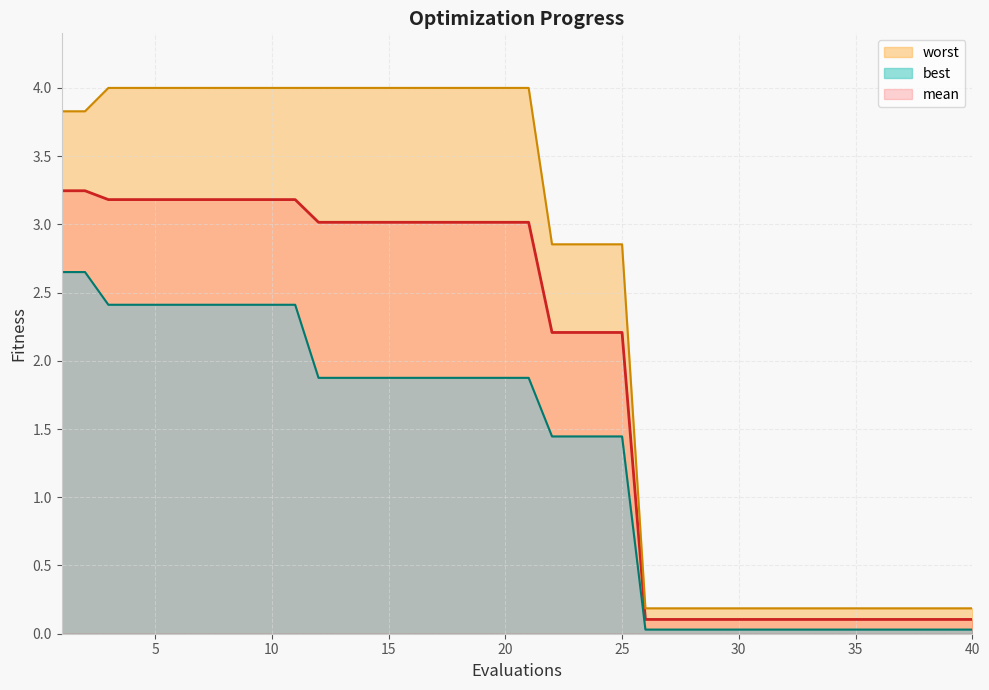

What is the difference between the maximum and minimum values in the worst series?

3.8